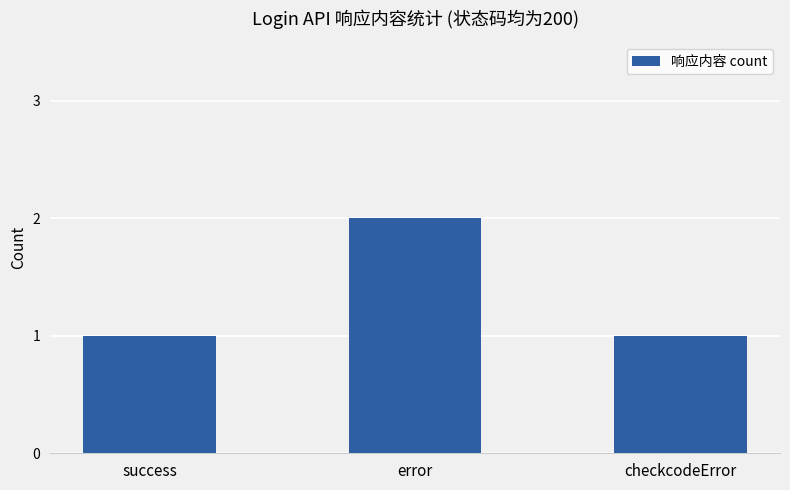

What value does the data have at success?

1